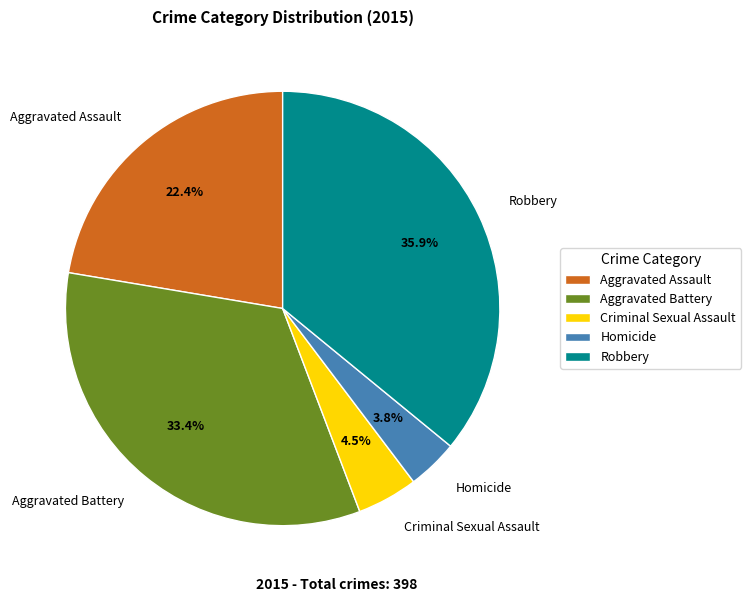

To the nearest percent, what is the combined percentage of Aggravated Assault and Robbery?

58%